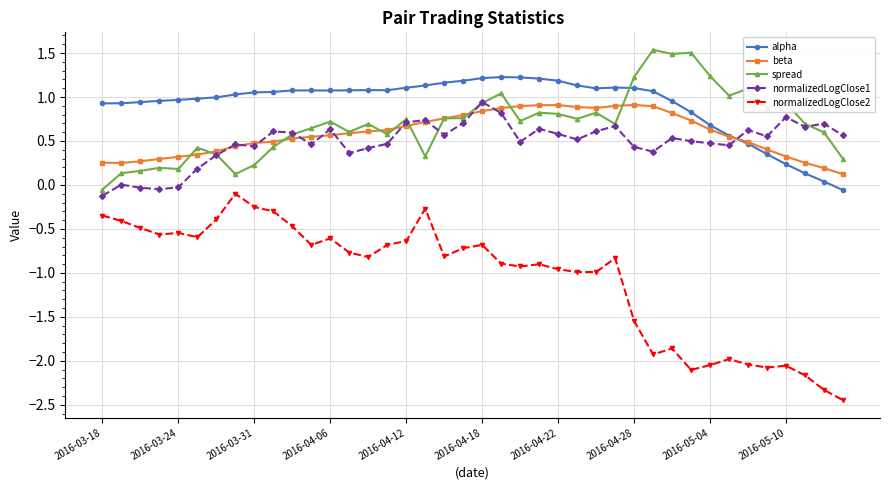

Which series has the largest total across all categories?

alpha